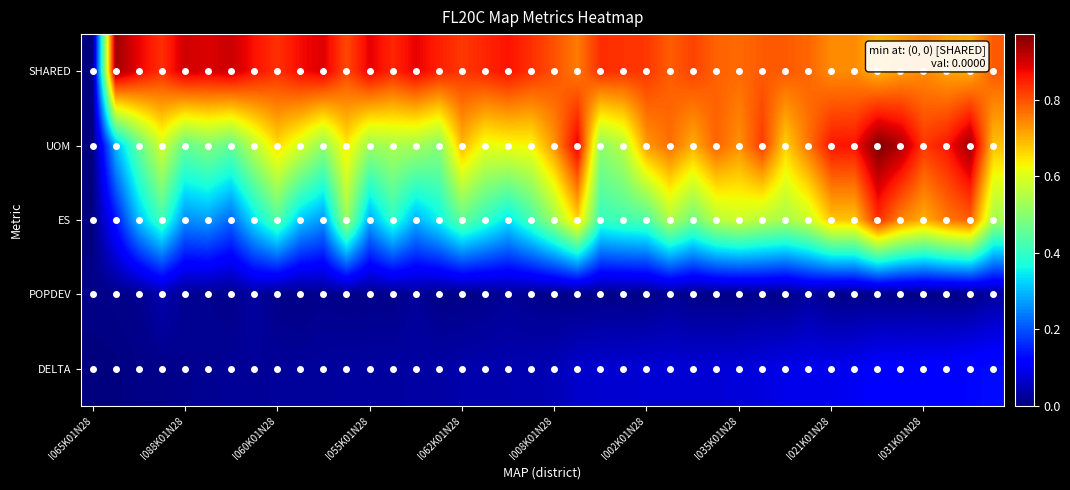

Which category has the highest value across all series?

34